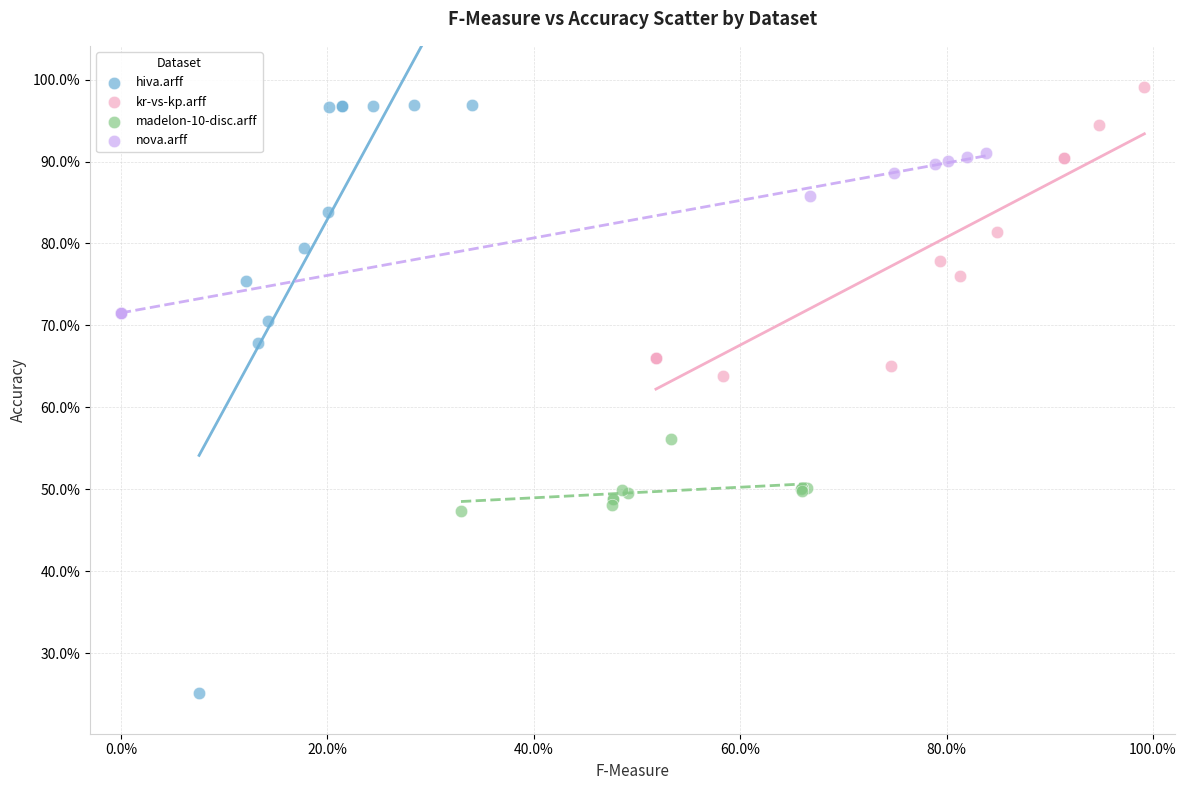

Which series contains the highest Y value?

kr-vs-kp.arff